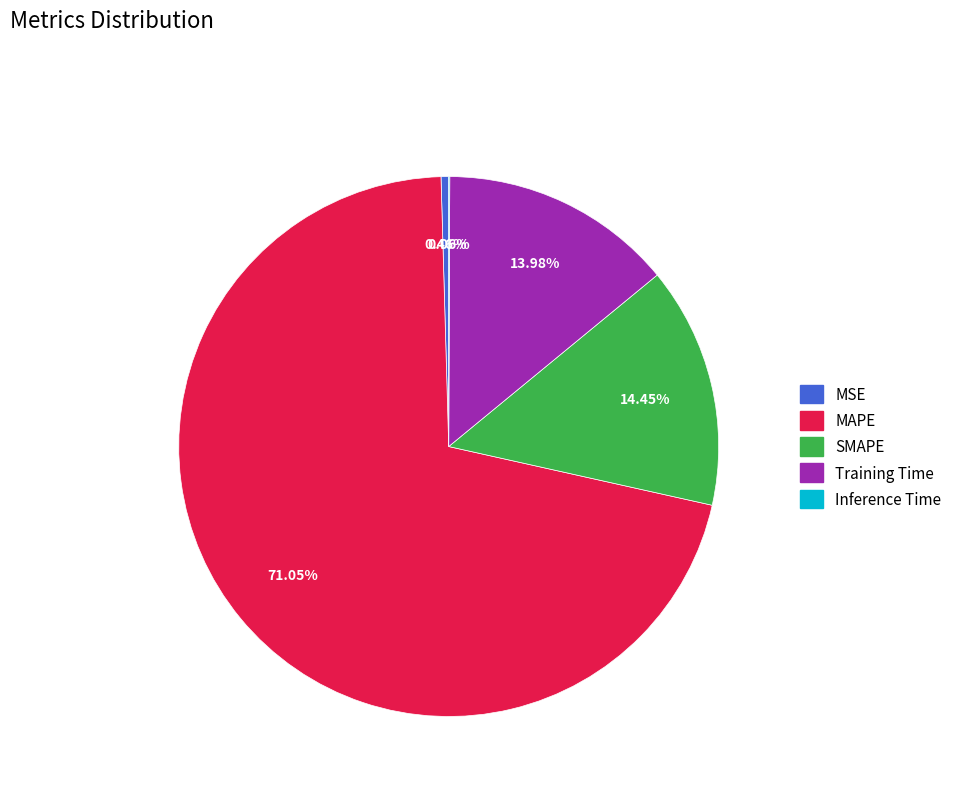

Which slice is the largest?

MAPE